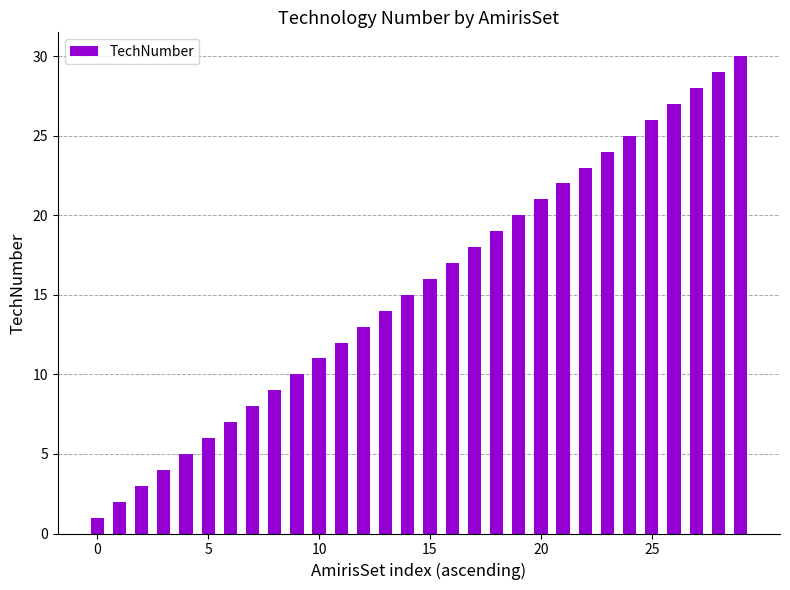

Does the chart contain any negative values?

No